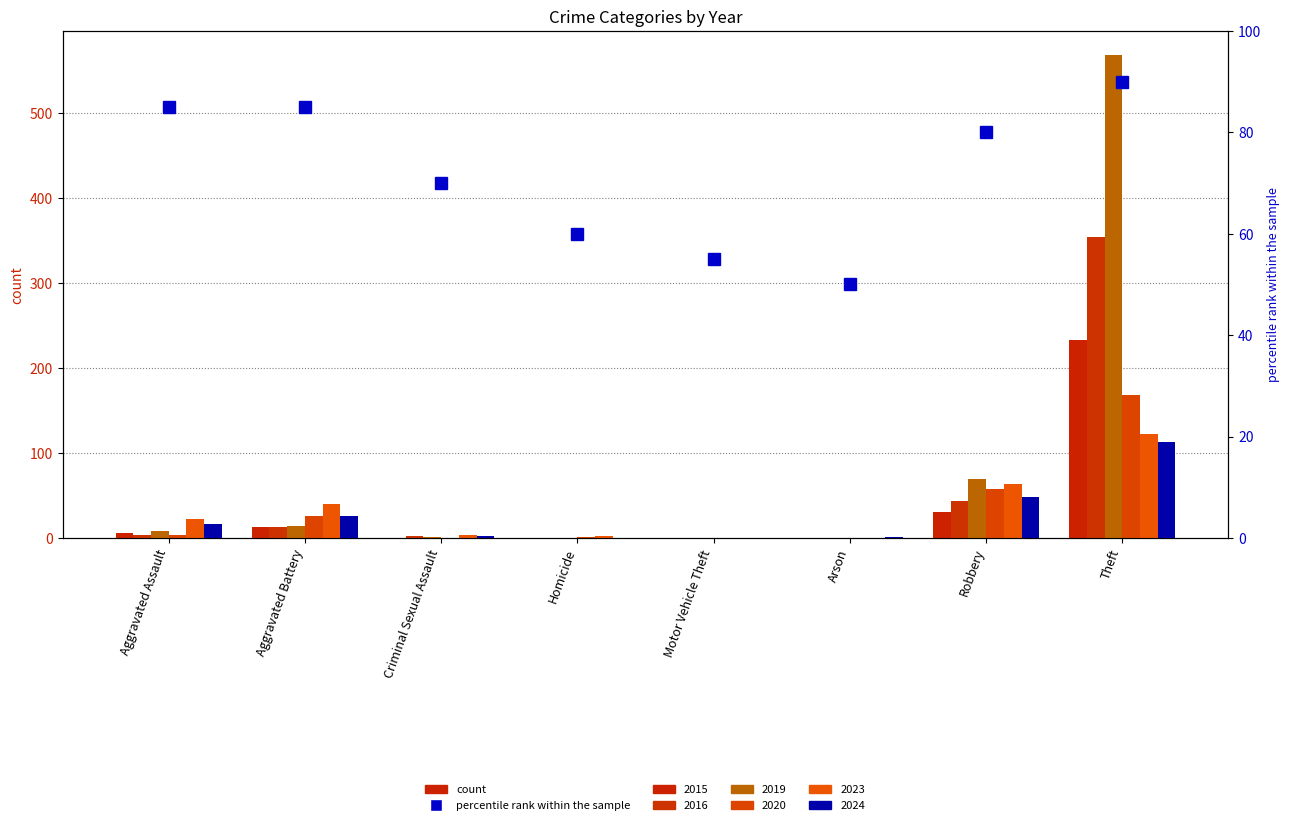

Is it true that 2019 equals 0 at Homicide?

True